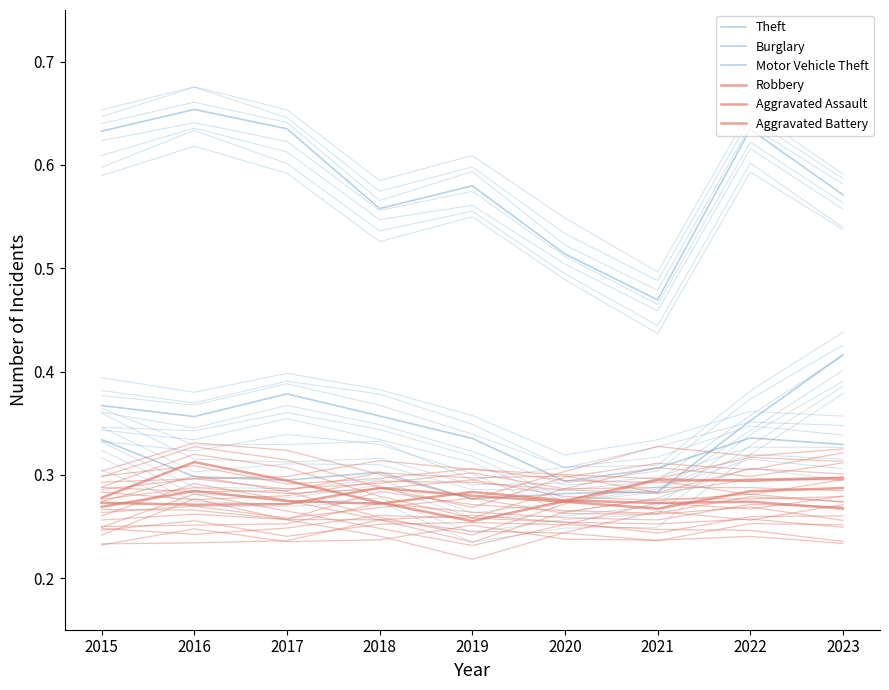

Reading right to left, what are all the values shown in this chart?

Theft: 2023=0.6	2022=0.6	2021=0.5	2020=0.5	2019=0.6	2018=0.6	2017=0.6	2016=0.7	2015=0.6
Burglary: 2023=0.3	2022=0.3	2021=0.3	2020=0.3	2019=0.3	2018=0.4	2017=0.4	2016=0.4	2015=0.4
Motor Vehicle Theft: 2023=0.4	2022=0.4	2021=0.3	2020=0.3	2019=0.3	2018=0.3	2017=0.3	2016=0.3	2015=0.3
Robbery: 2023=0.3	2022=0.3	2021=0.3	2020=0.3	2019=0.3	2018=0.3	2017=0.3	2016=0.3	2015=0.3
Aggravated Assault: 2023=0.3	2022=0.3	2021=0.3	2020=0.3	2019=0.3	2018=0.3	2017=0.3	2016=0.3	2015=0.3
Aggravated Battery: 2023=0.3	2022=0.3	2021=0.3	2020=0.3	2019=0.3	2018=0.3	2017=0.3	2016=0.3	2015=0.3